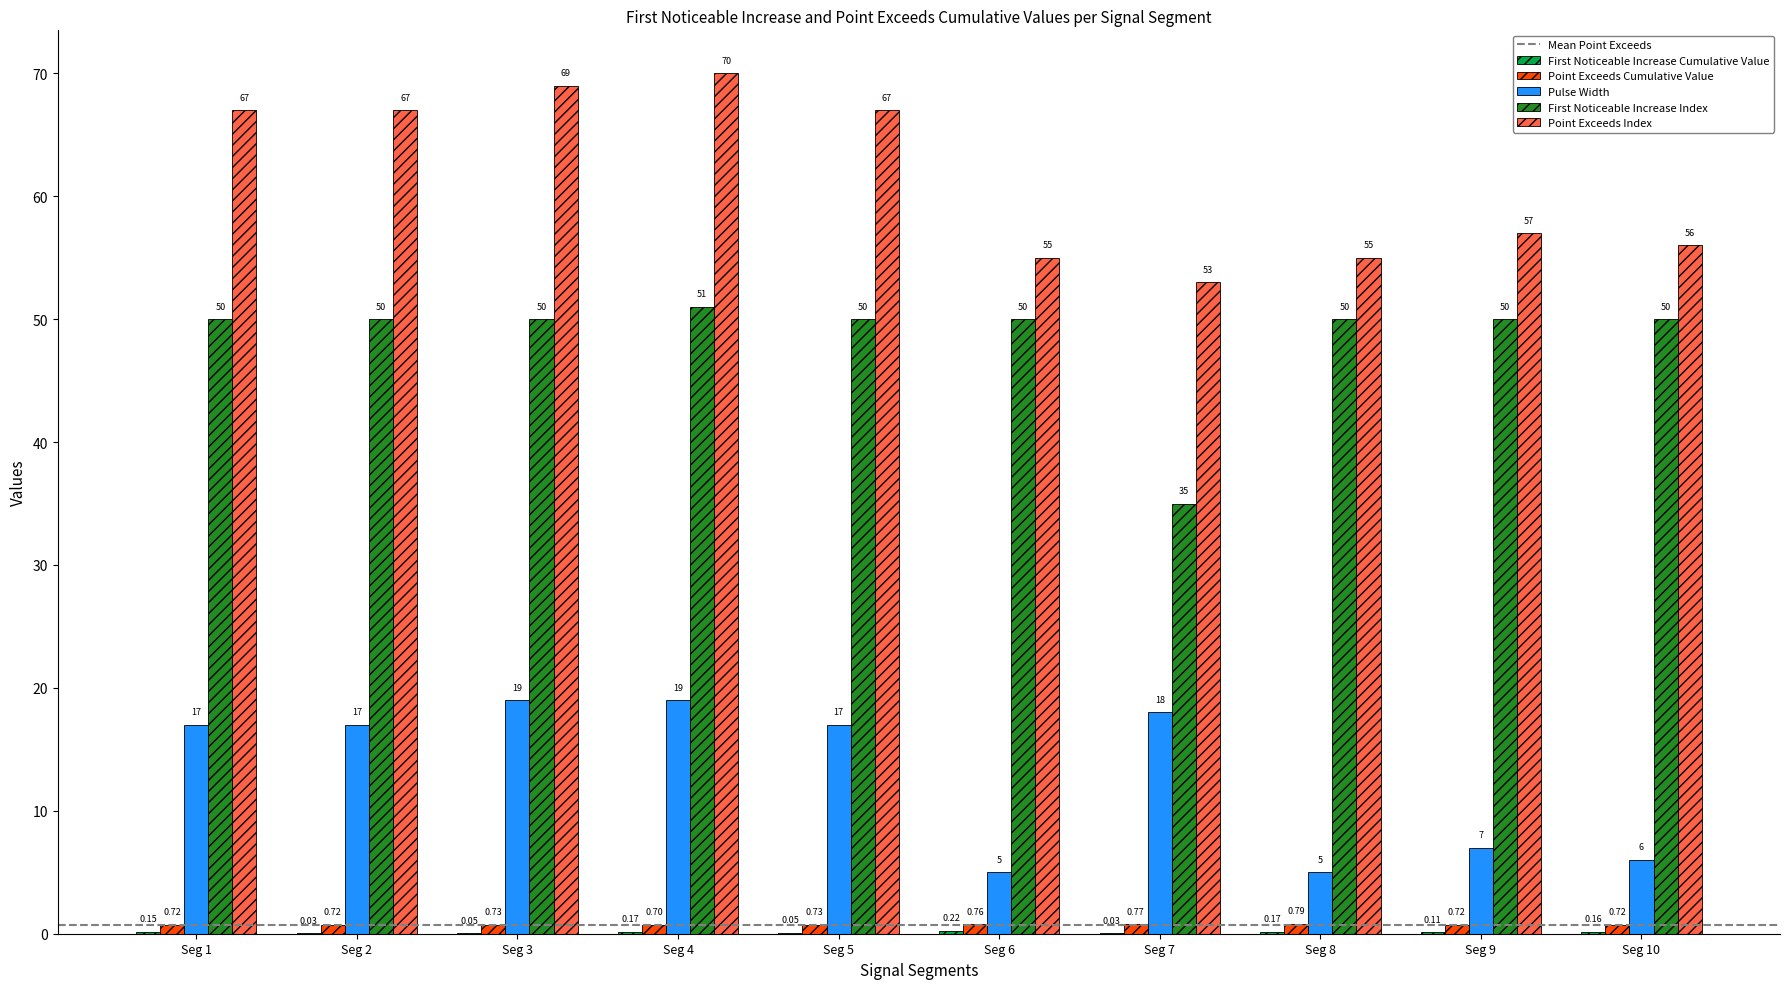

At which category is the sum across all series the highest?

Seg 4